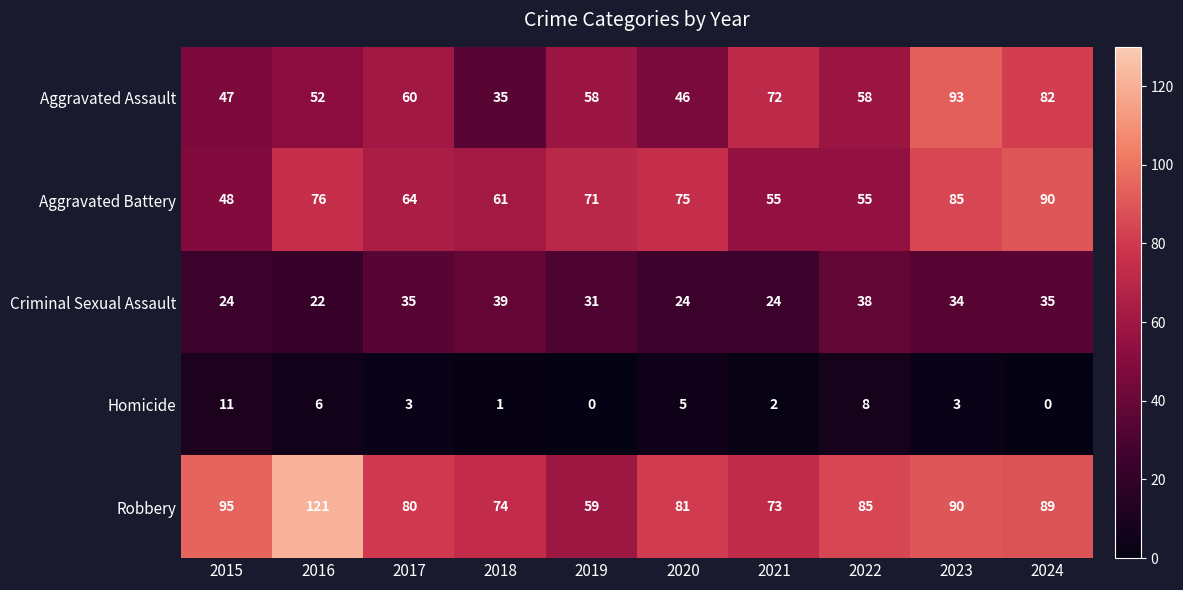

Between 2018 and 2019, which series saw the biggest shift?

Aggravated Assault